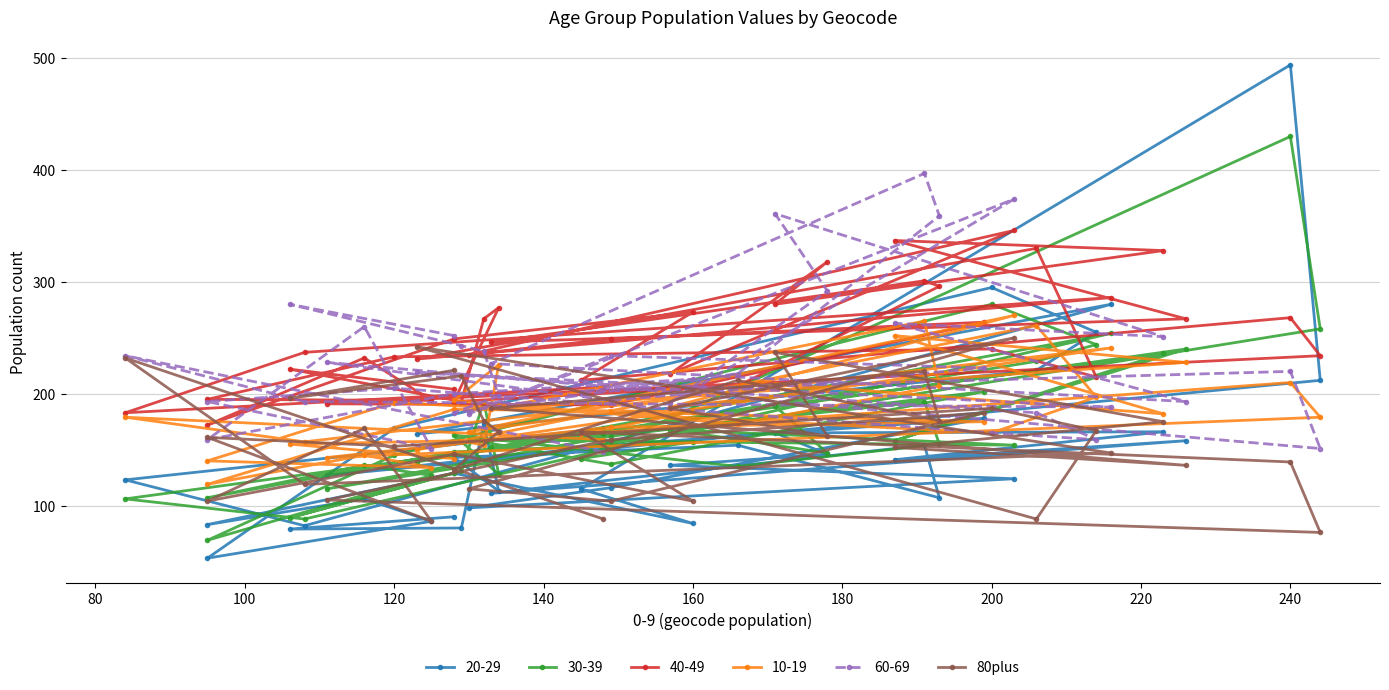

How many interior local valleys (lower than both neighbors) does the data have?

13